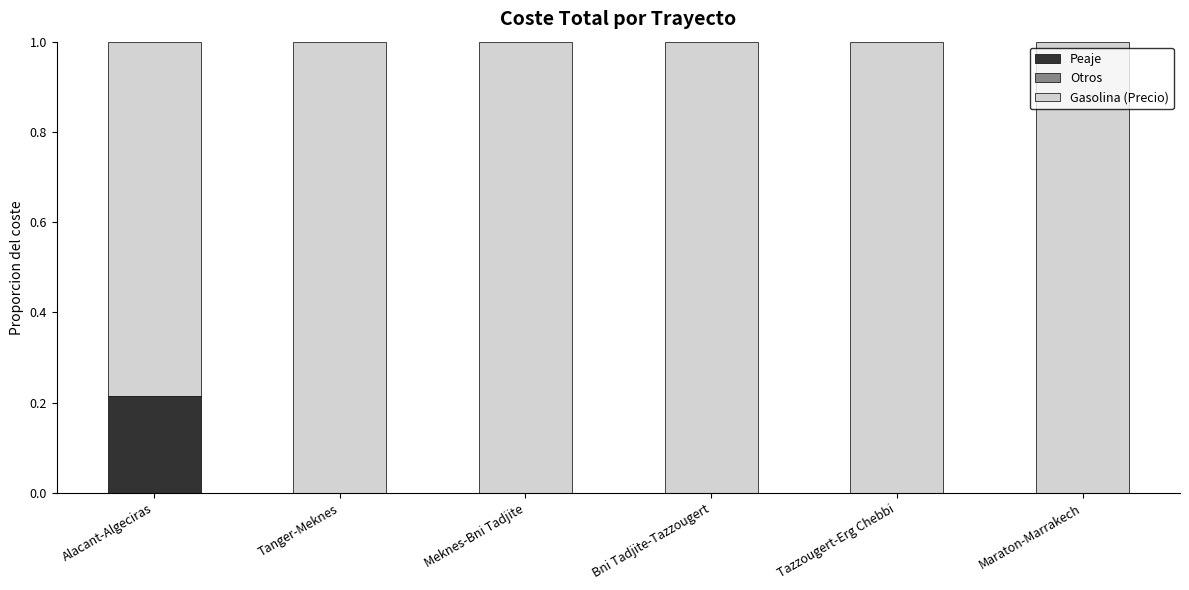

True or false: Peaje has a value of 0.1 at Meknes-Bni Tadjite.

False